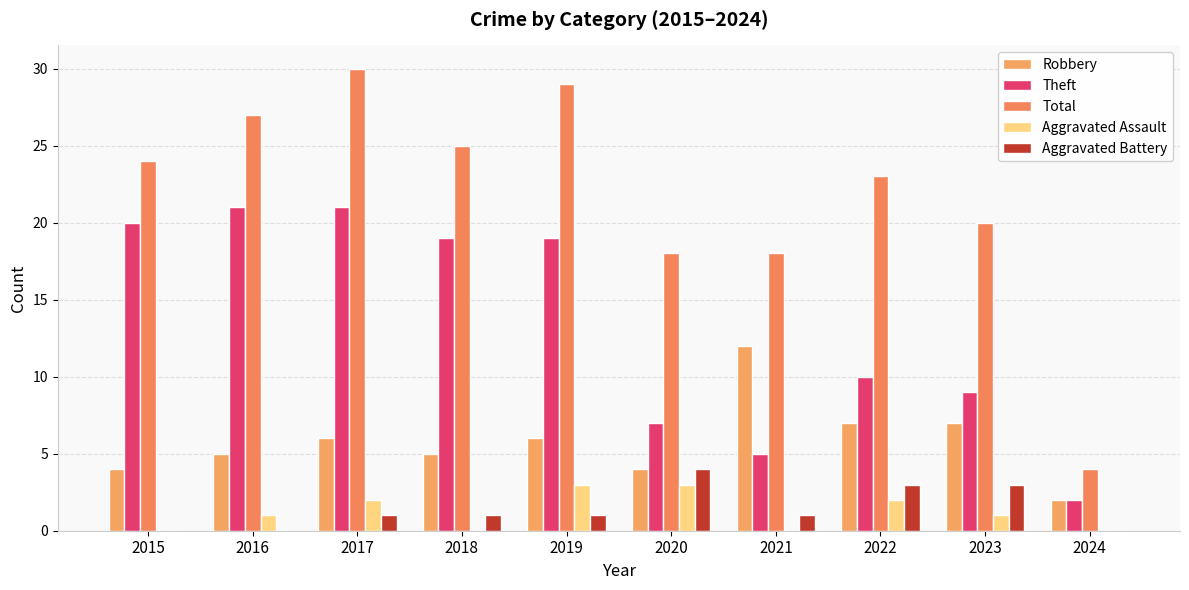

How many groups of bars are there?

10